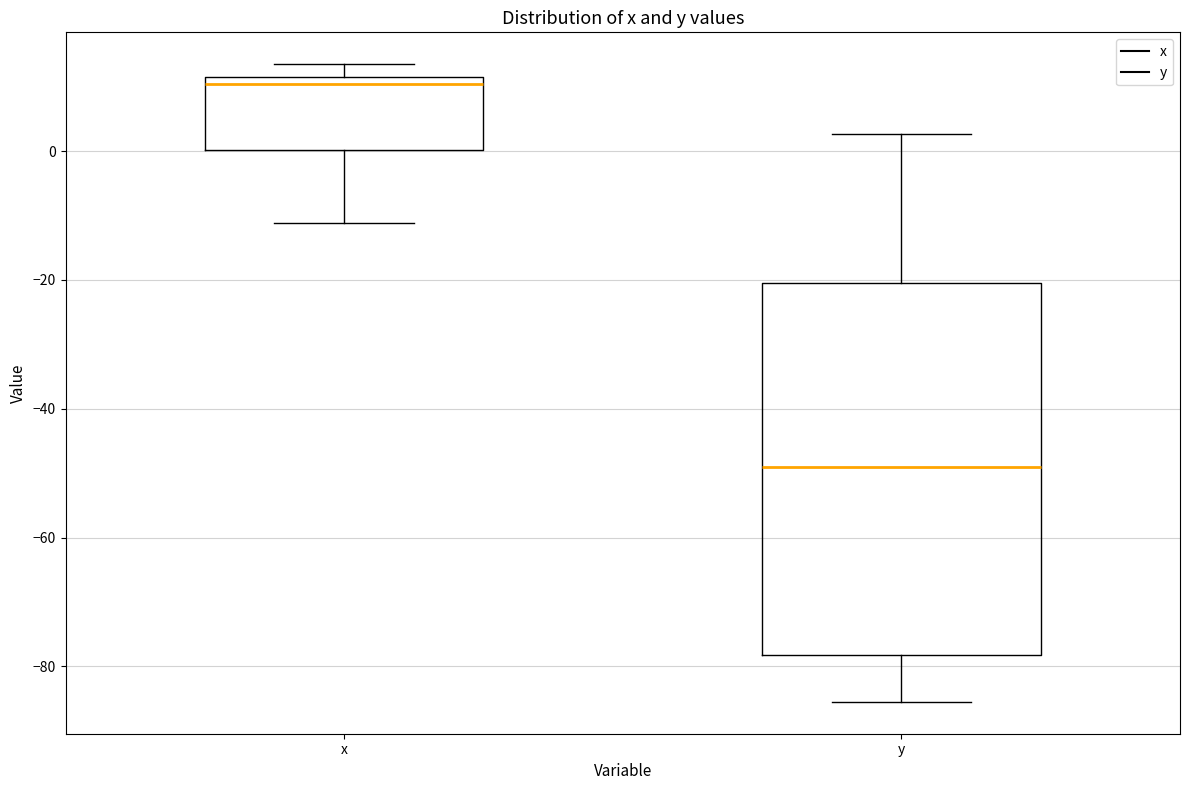

Which box has the lowest median line?

y